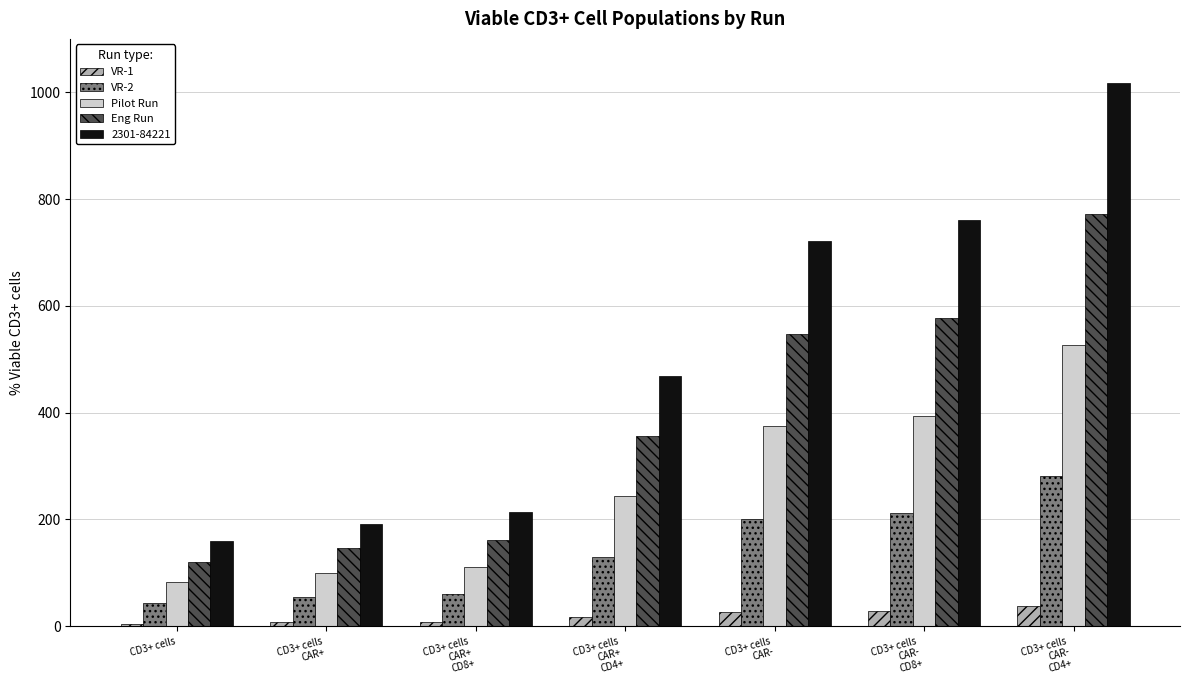

The value of Pilot Run at CD3+ cells
CAR- is 255.3. True or false?

False